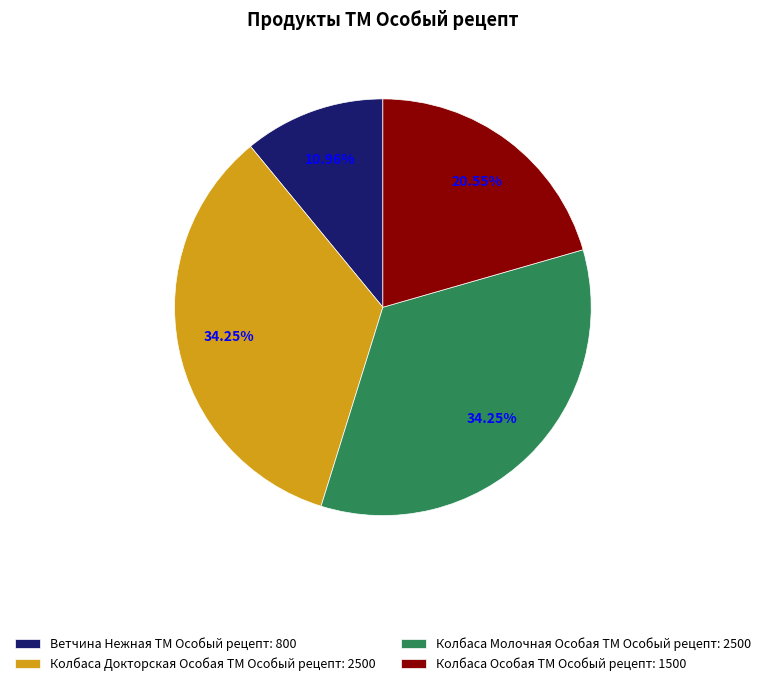

How many segments does this pie chart have?

4